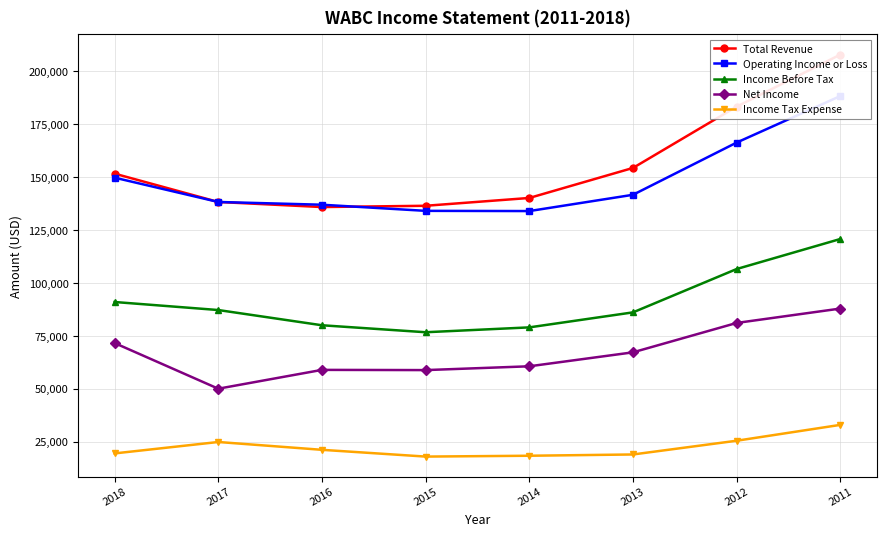

What is the spread (max minus min) of values at 2015?

118600